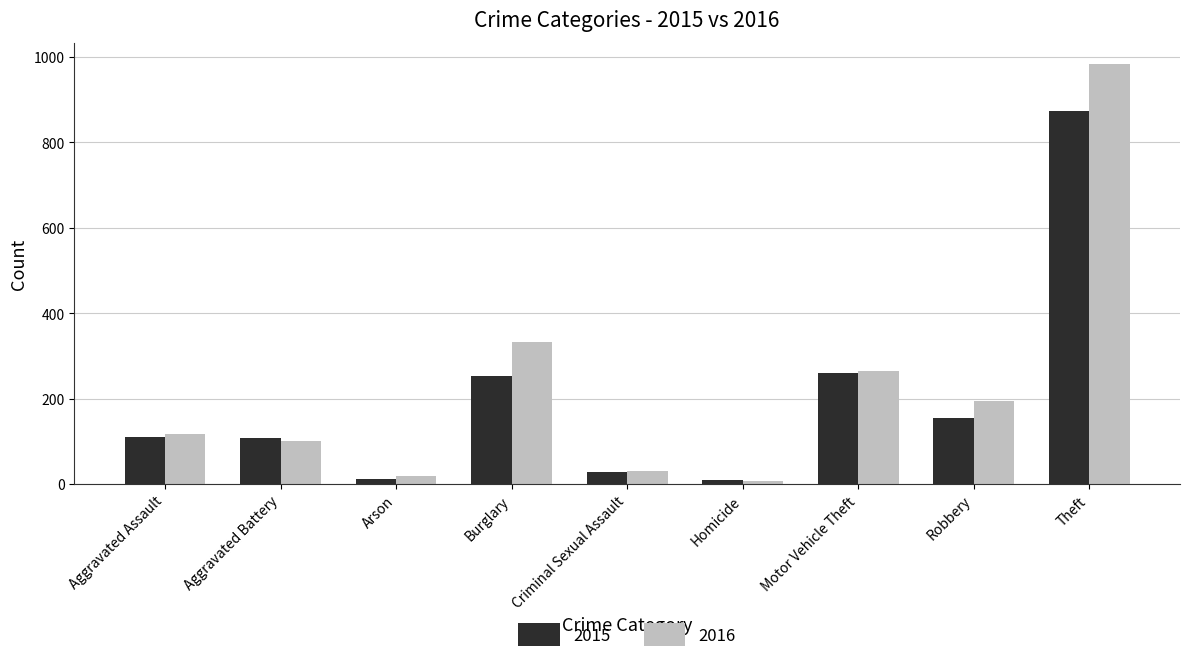

How many bars are there in total?

18